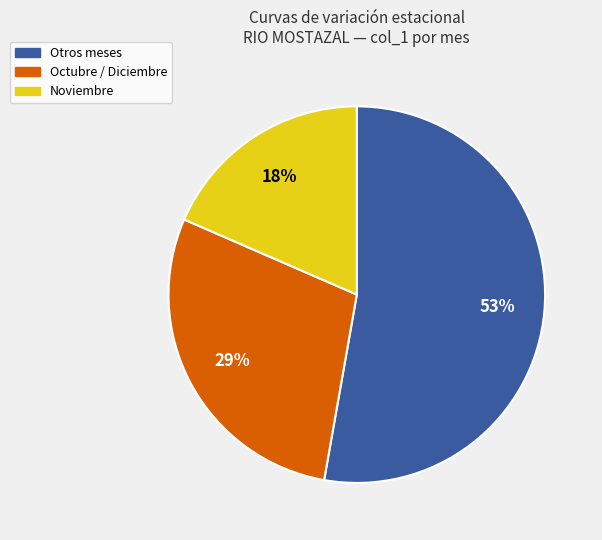

To the nearest percent, what is the combined percentage of Otros meses and Octubre / Diciembre?

82%